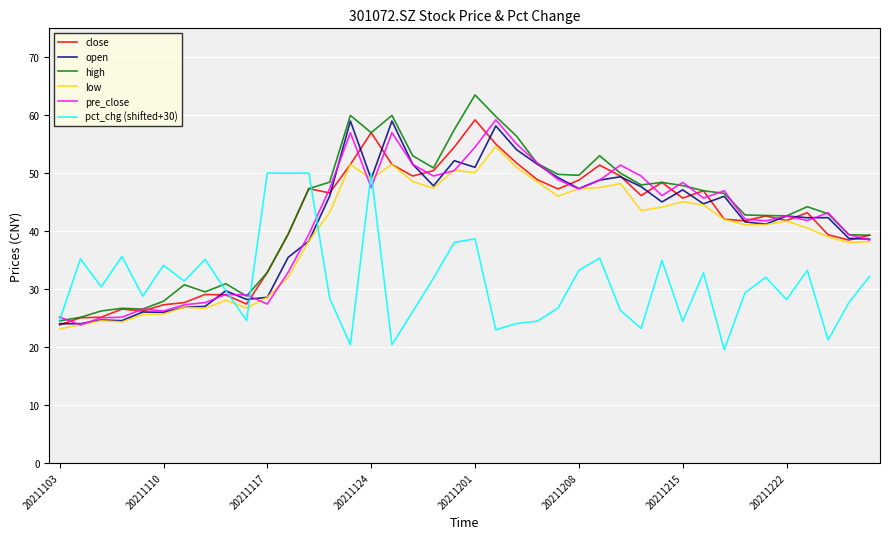

What is the highest value of the pct_chg (shifted+30) series?

50.0